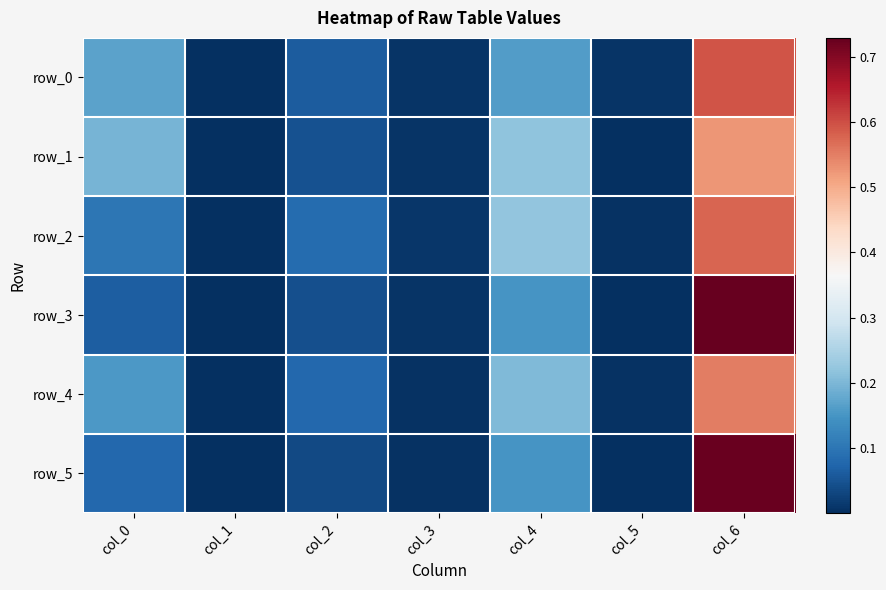

Which series changed the most between col_3 and col_4?

row_2